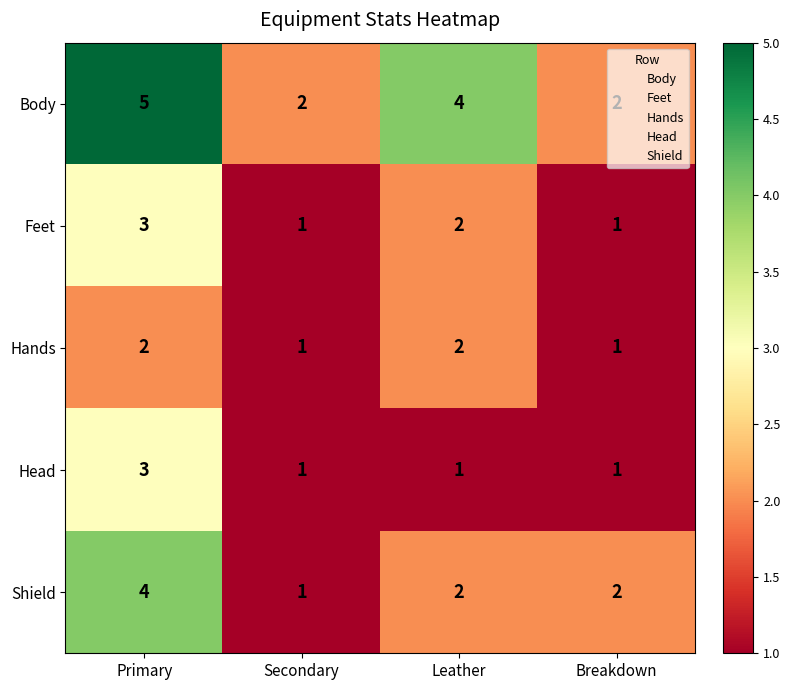

The Hands series shows 1 at Secondary. True or false?

True